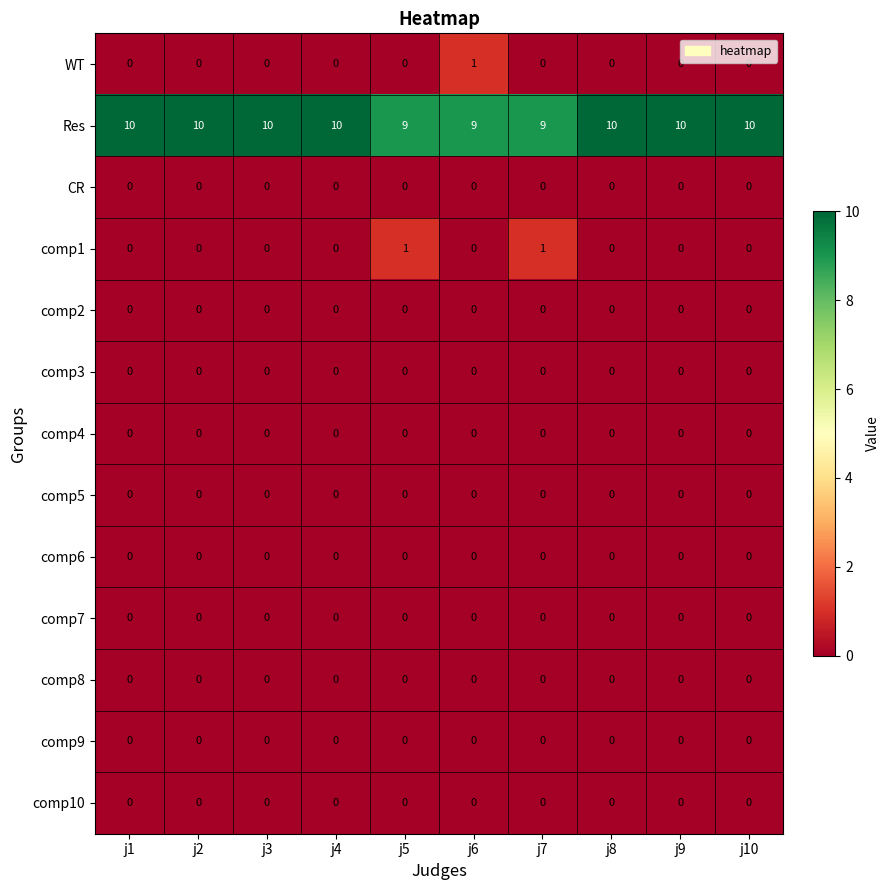

The value of comp6 at j5 is 0. True or false?

True